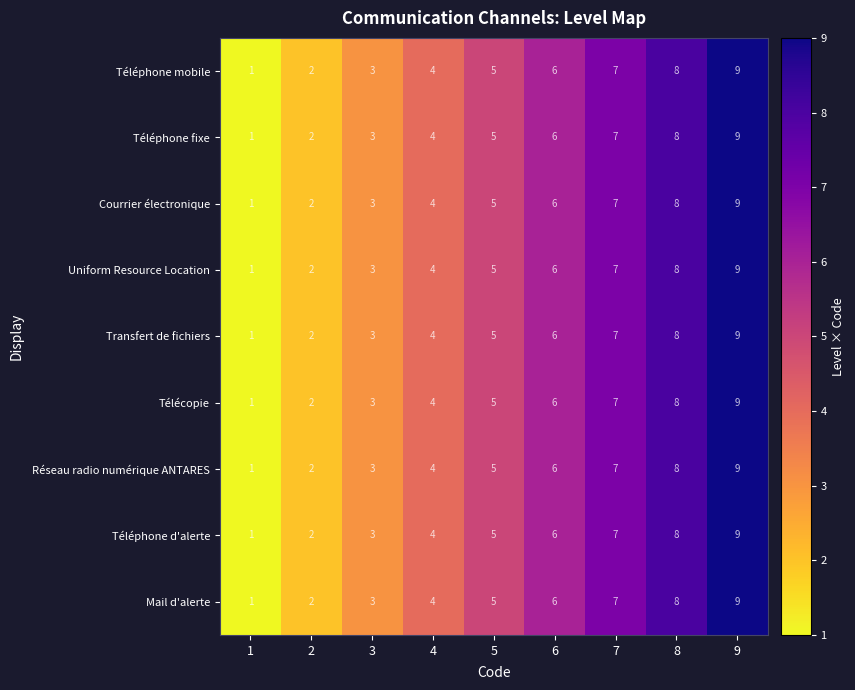

True or false: Téléphone mobile has a value of 8 at 8.

True